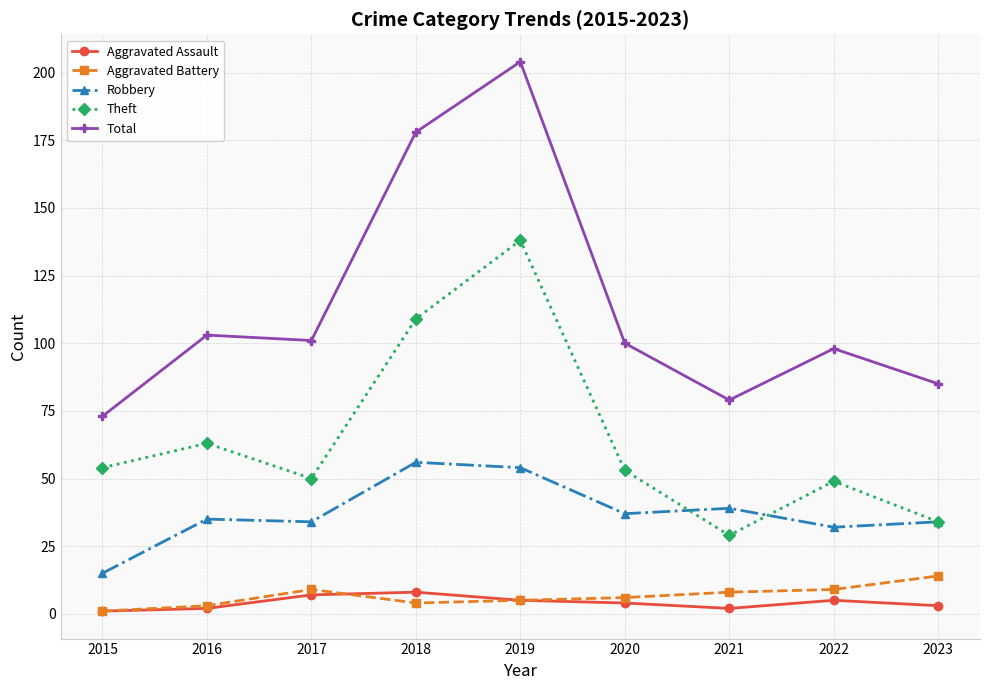

Reading left to right, what are all the values shown in this chart?

Aggravated Assault: 2015=1	2016=2	2017=7	2018=8	2019=5	2020=4	2021=2	2022=5	2023=3
Aggravated Battery: 2015=1	2016=3	2017=9	2018=4	2019=5	2020=6	2021=8	2022=9	2023=14
Robbery: 2015=15	2016=35	2017=34	2018=56	2019=54	2020=37	2021=39	2022=32	2023=34
Theft: 2015=54	2016=63	2017=50	2018=109	2019=138	2020=53	2021=29	2022=49	2023=34
Total: 2015=73	2016=103	2017=101	2018=178	2019=204	2020=100	2021=79	2022=98	2023=85